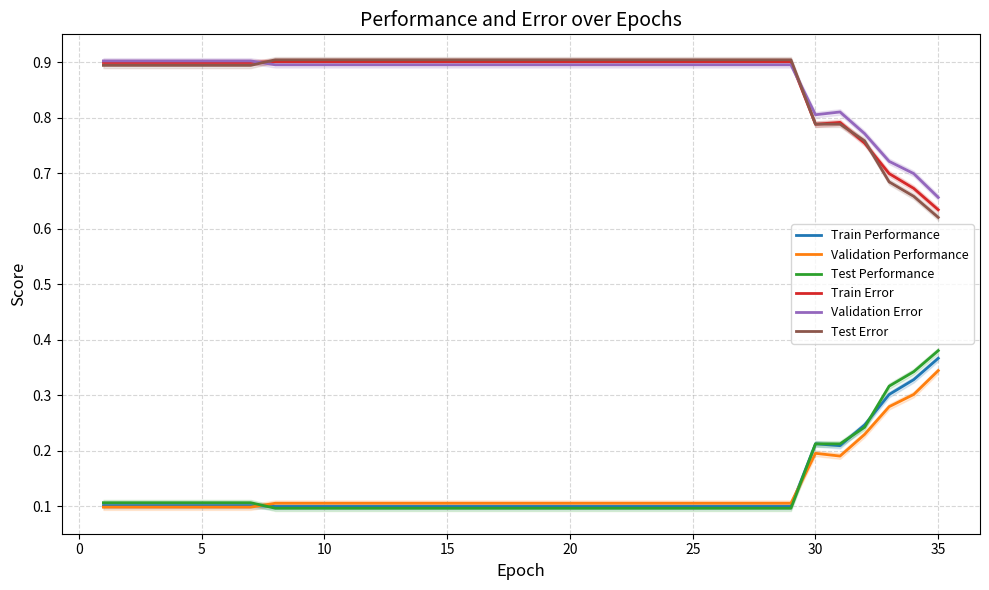

What is the maximum value for Validation Error?

0.9